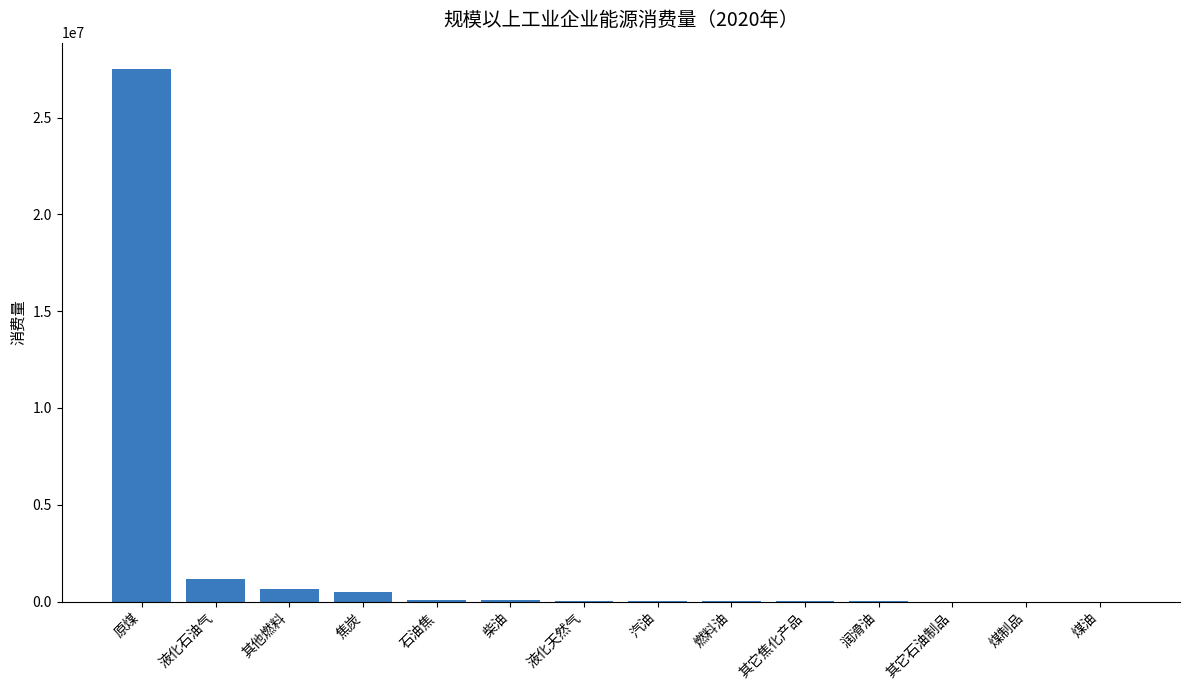

What is the sum of the values at 液化石油气 and 原煤?

28649349